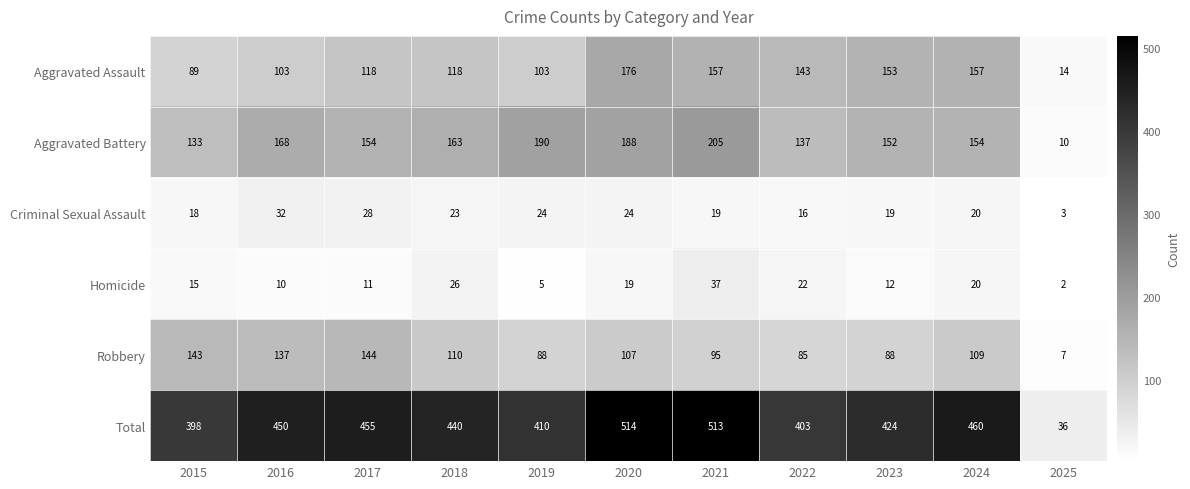

What is the total value across all series at 2025?

72